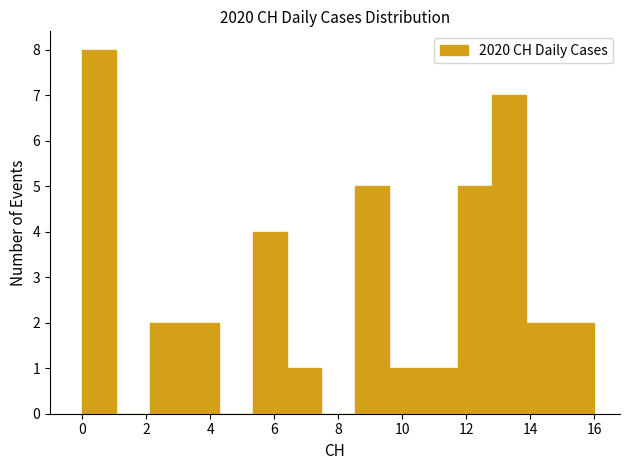

Which range on the x-axis has the tallest bar?

0.0 to 1.0